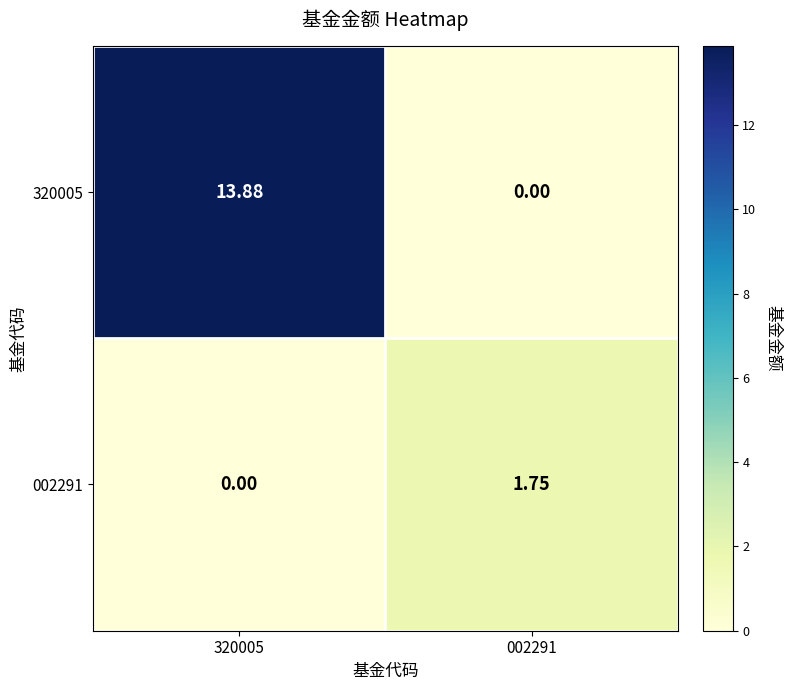

At how many categories does at least one series exceed 9?

1